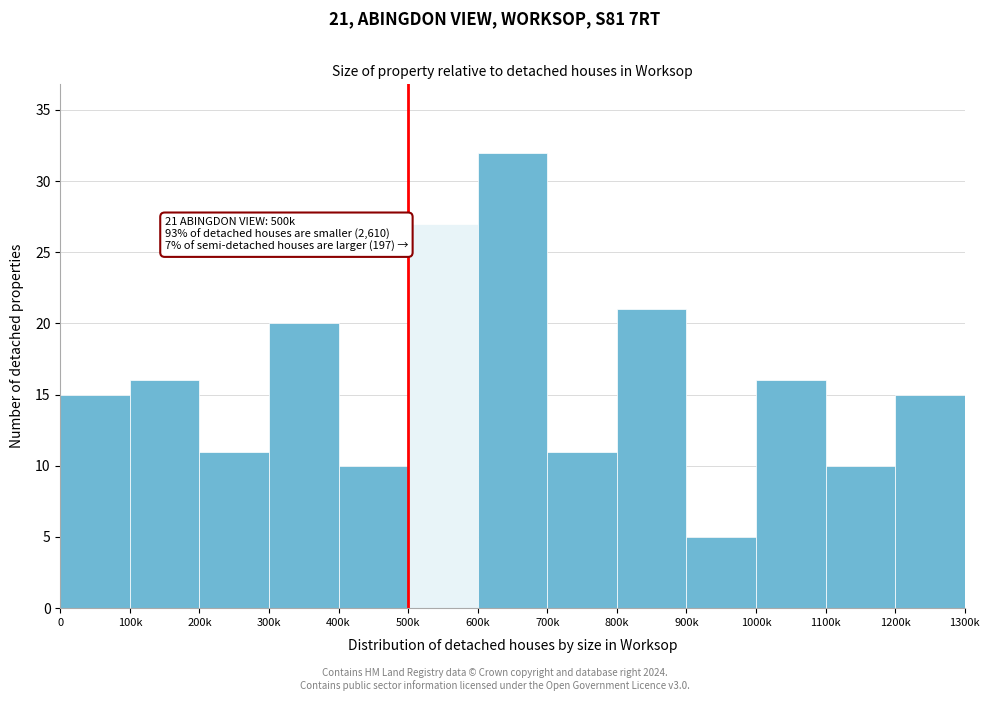

Reading left to right, what are all the values shown in this chart?

15	16	11	20	10	27	32	11	21	5	16	10	15